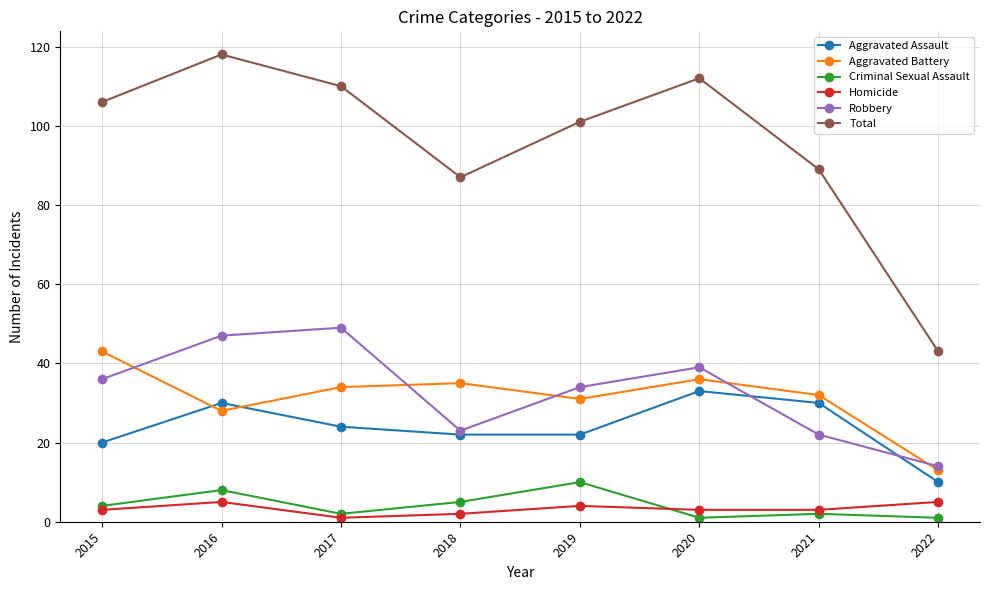

What is the spread (max minus min) of values at 2015?

103